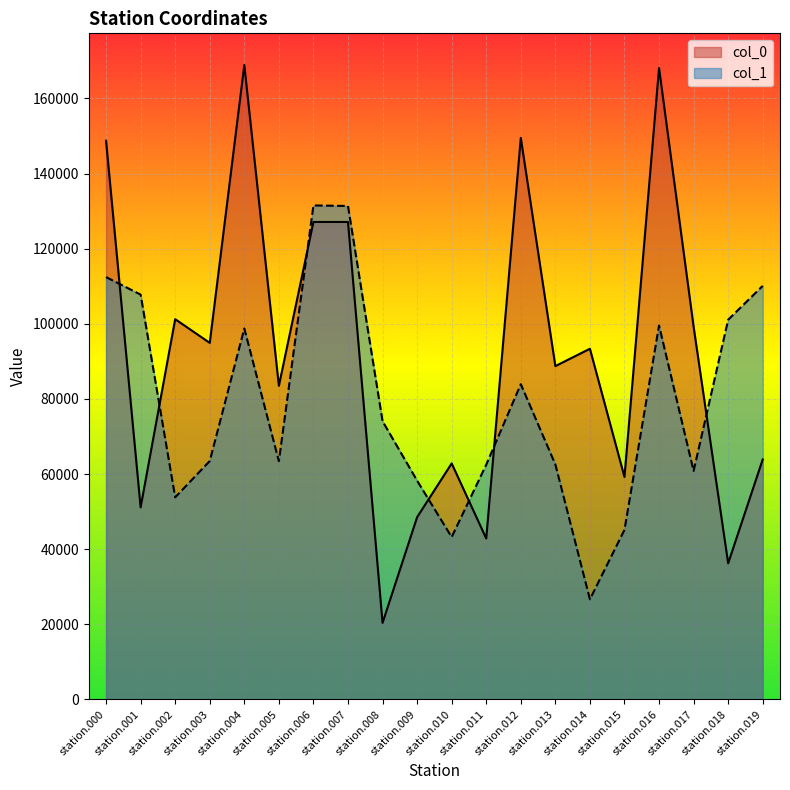

Reading right to left, transcribe all the data shown in this chart.

col_0: 63897.0	36255.2	99256.7	168121.6	59224.4	93370.3	88756.2	149515.6	42854.2	62842.9	48523.9	20391.3	127127.2	127127.0	83506.5	168903.1	94928.4	101245.6	51143.7	148752.6
col_1: 110119.9	101104.7	60845.9	99557.4	45158.1	26667.6	62573.8	83944.1	62506.9	43235.6	58247.4	74085.6	131387.5	131532.1	63437.2	98756.4	63482.6	53819.0	107786.5	112446.9